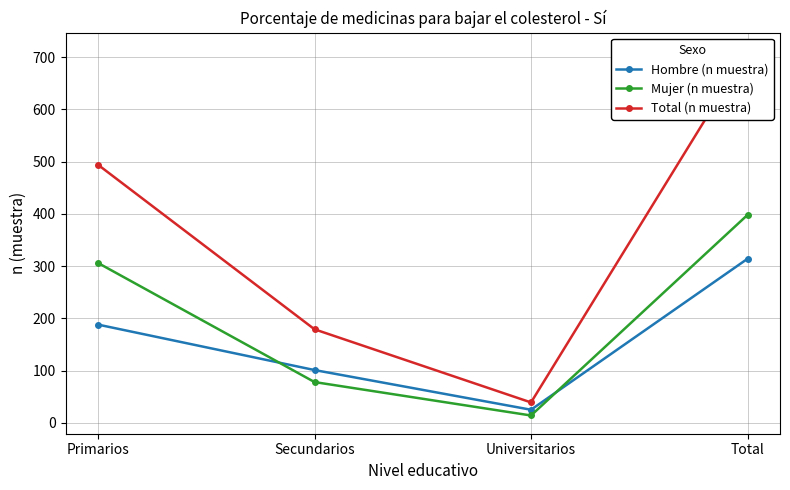

How many lines are shown in the chart?

3